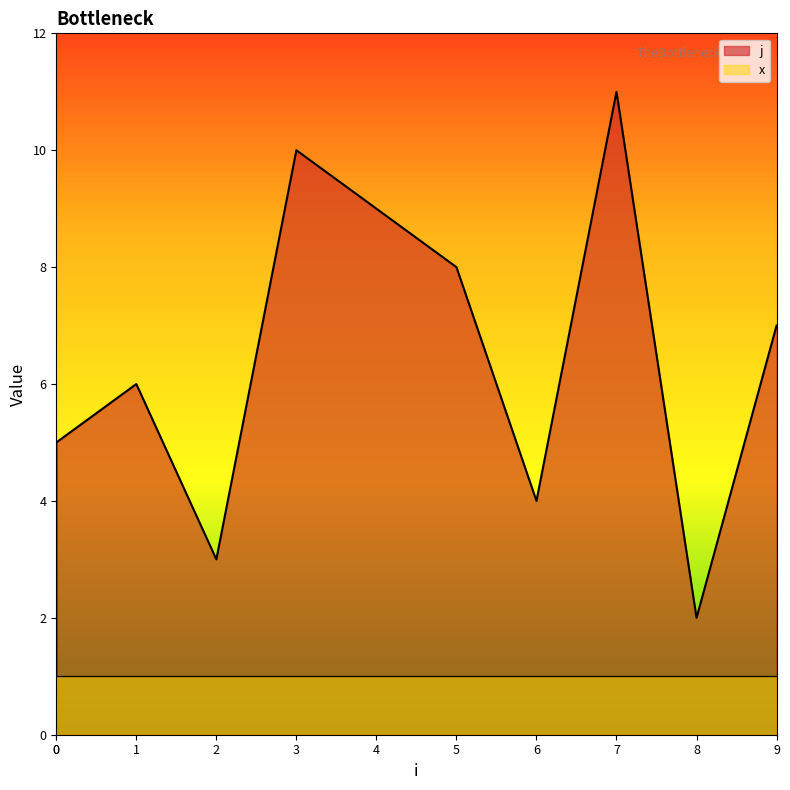

What is the difference between the second highest and minimum values?

9